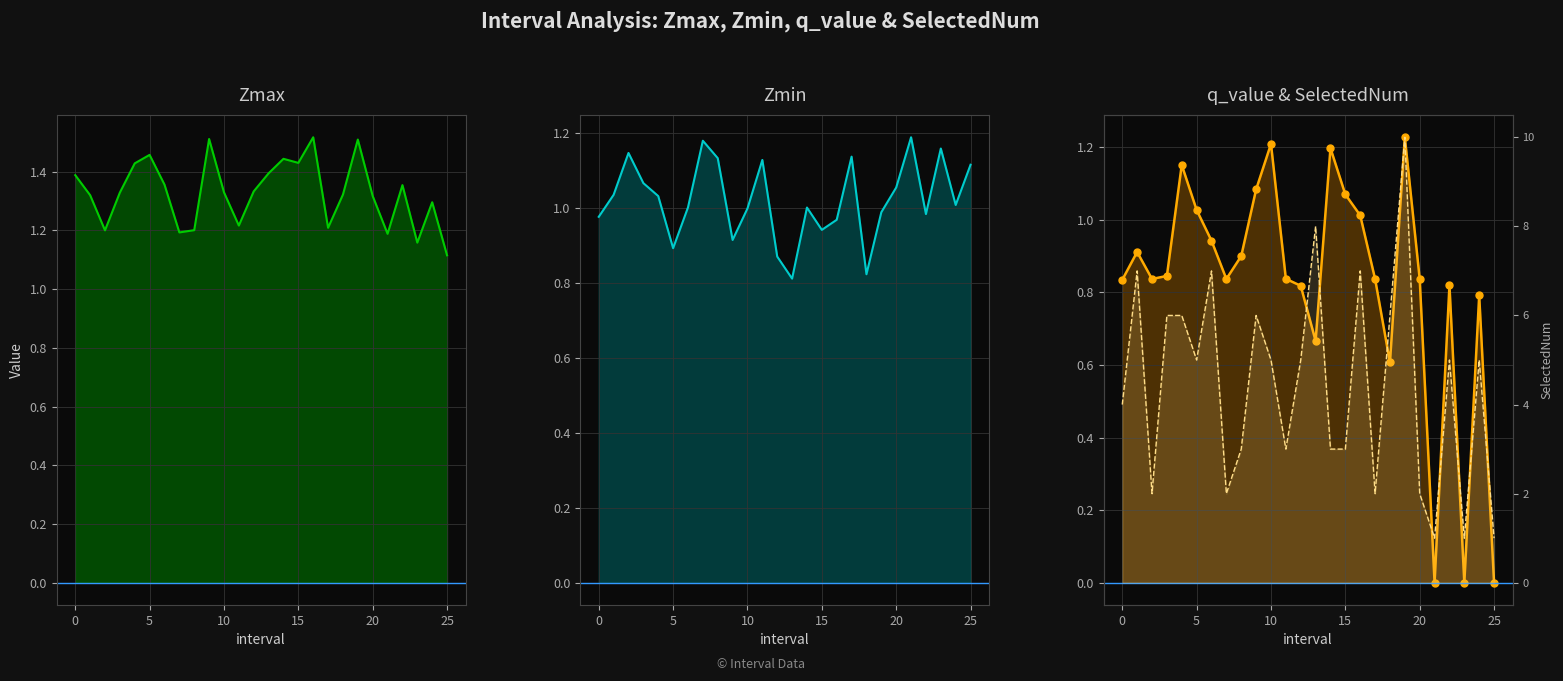

True or false: q_value and Zmax cross at least once.

False